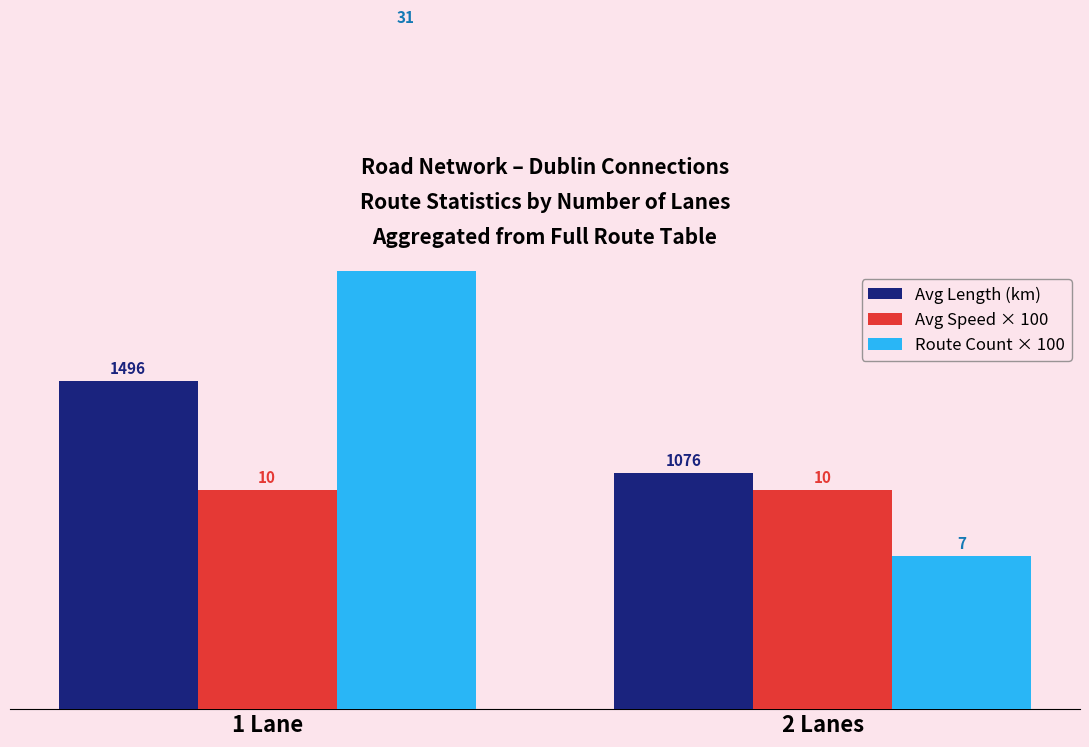

Is it true that Route Count × 100 equals 1171.4 at 2 Lanes?

False